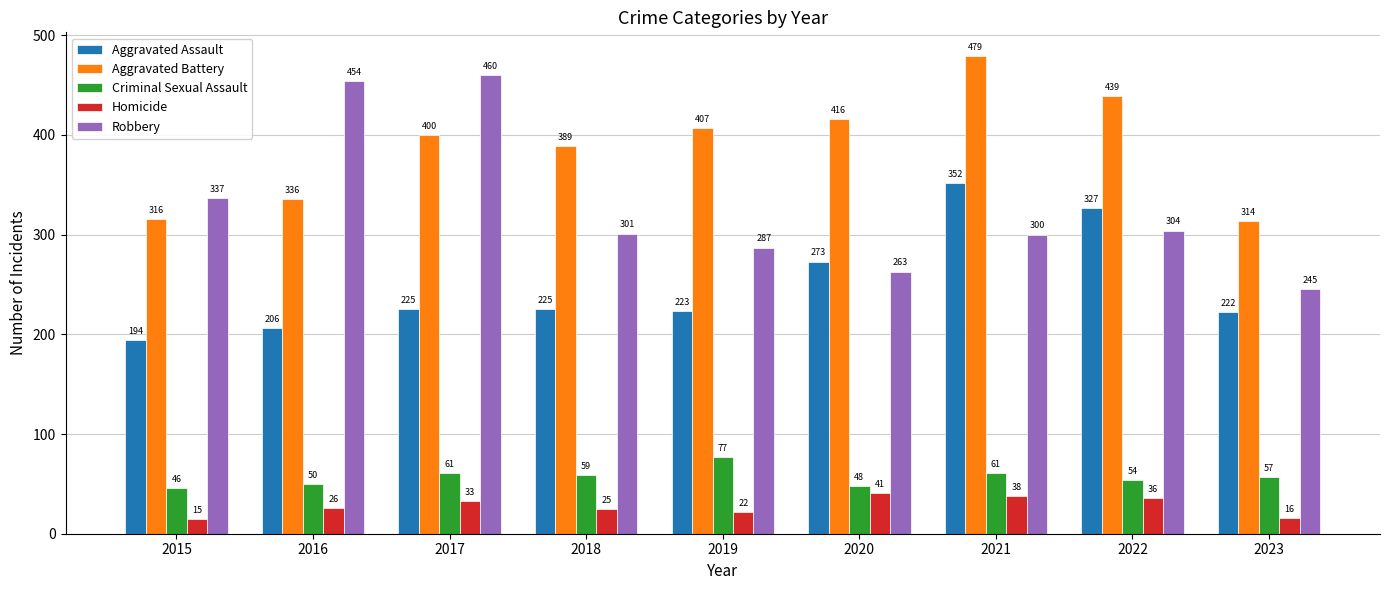

At how many categories does at least one series exceed 111?

9